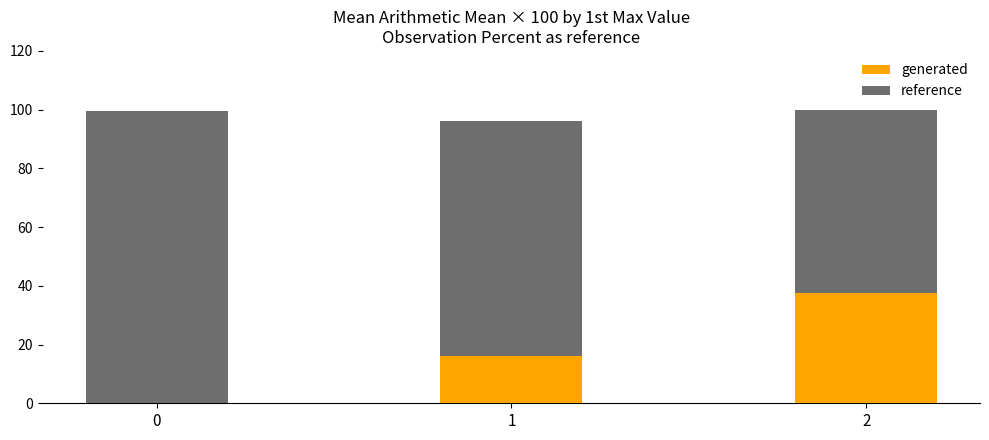

Reading left to right, transcribe all the data shown in this chart.

generated: 0.0	16.2	37.5
reference: 99.5	96.2	100.0